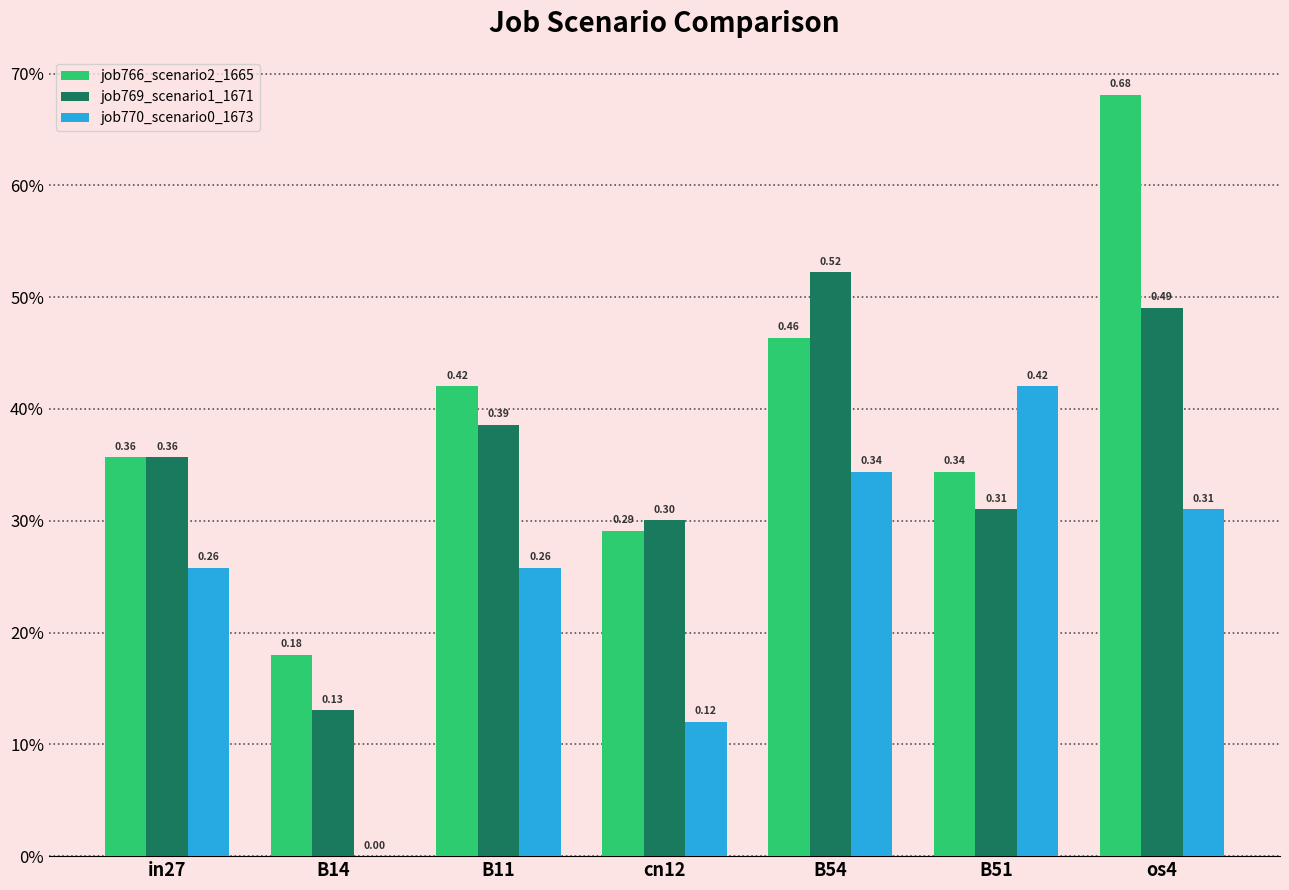

Does the chart contain stacked bars?

No